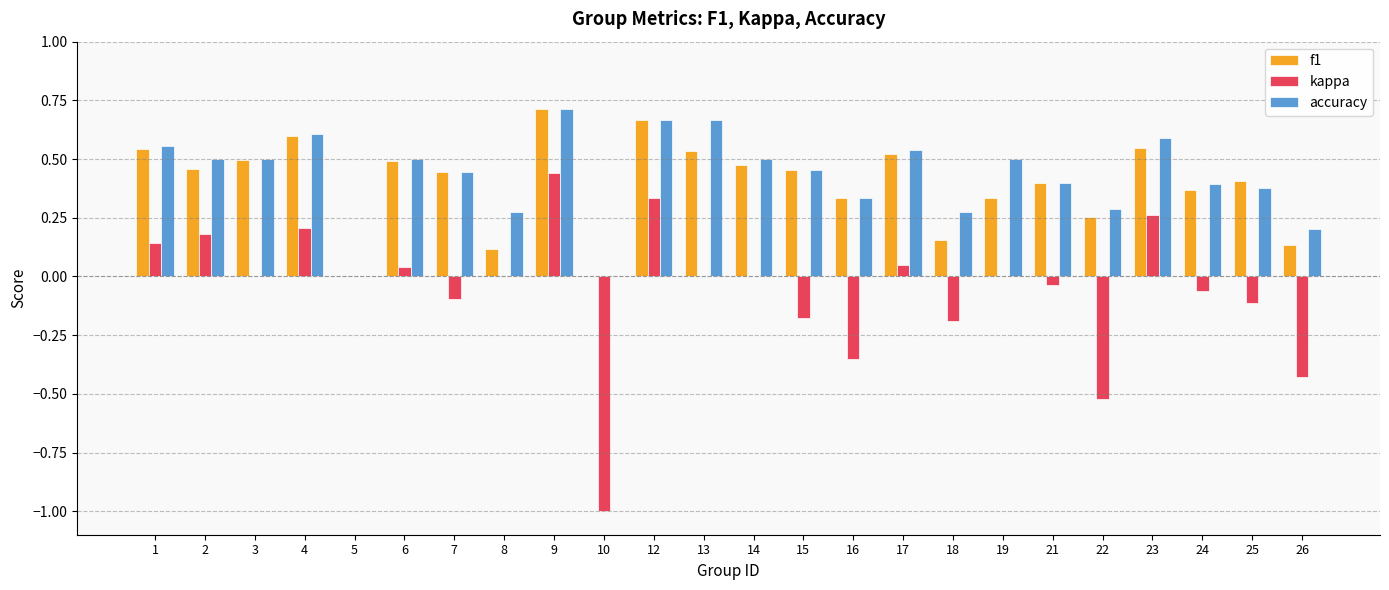

Between 9 and 17, which series saw the biggest shift?

kappa